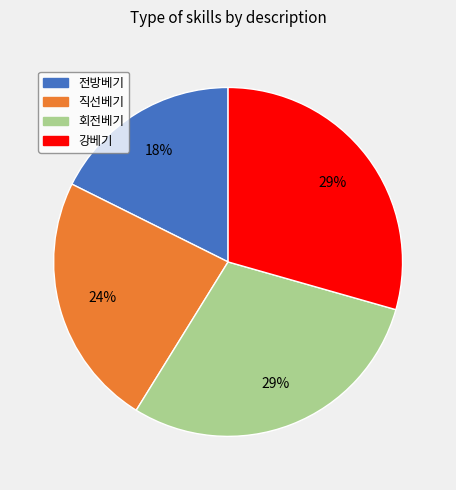

To the nearest percent, what is the average slice percentage?

25%